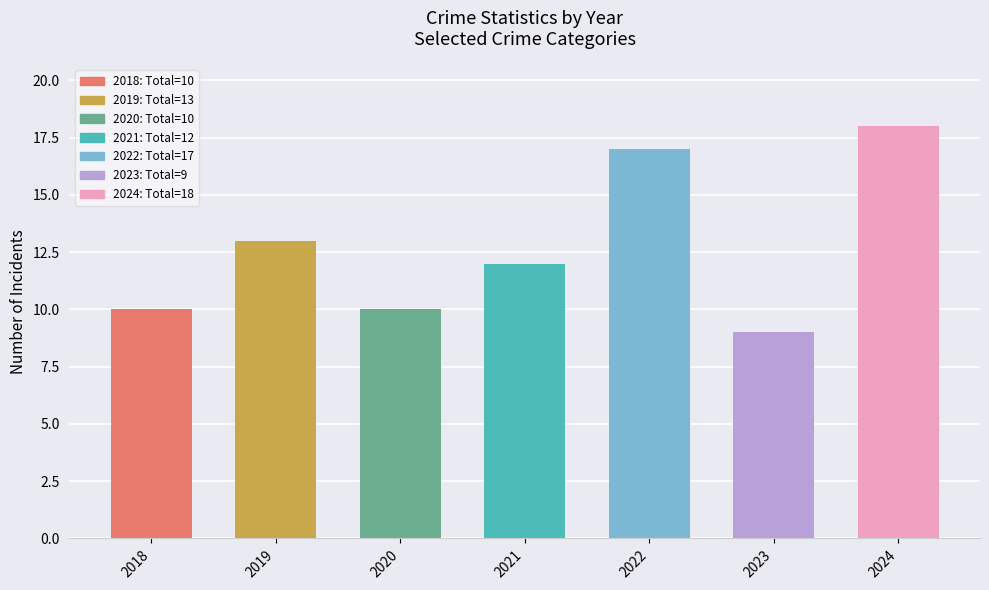

At which category does the chart reach its minimum across all series?

2023